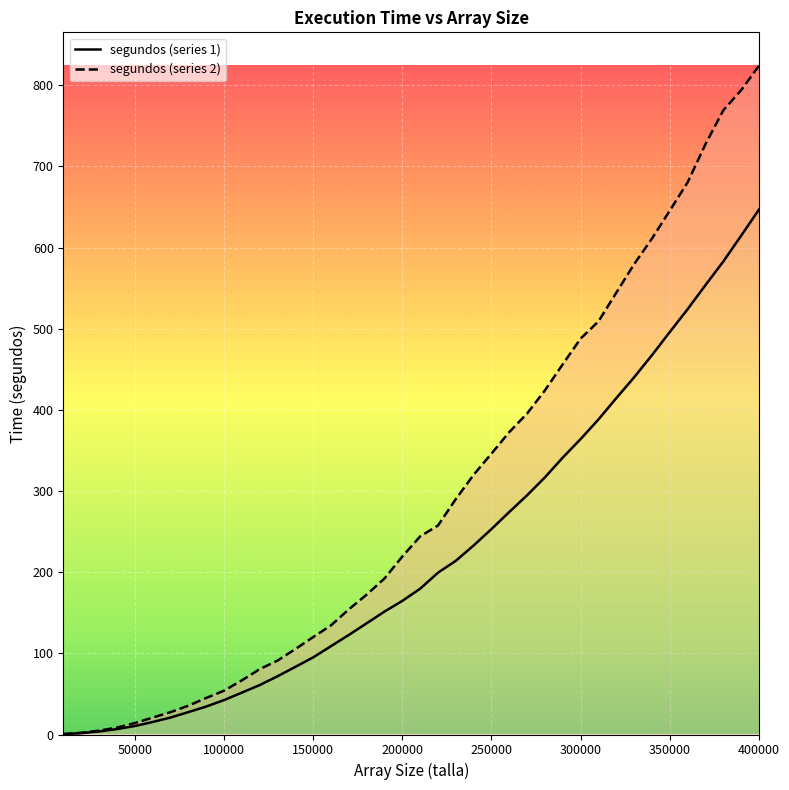

How many data points in segundos_2 are above 244?

20